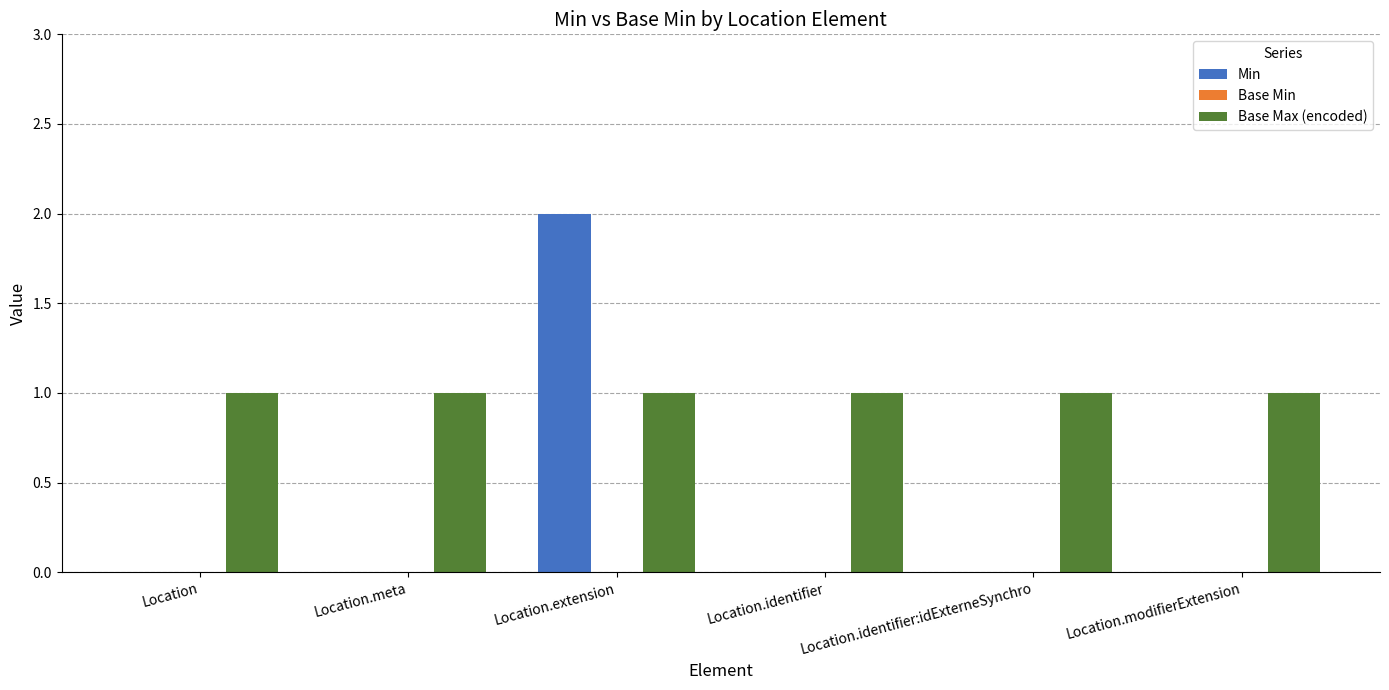

Which series changed the most between Location.extension and Location.modifierExtension?

Min